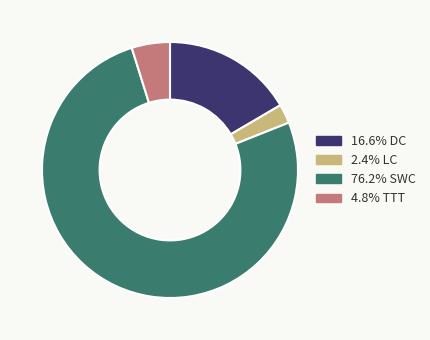

Is there a majority slice in this chart?

Yes